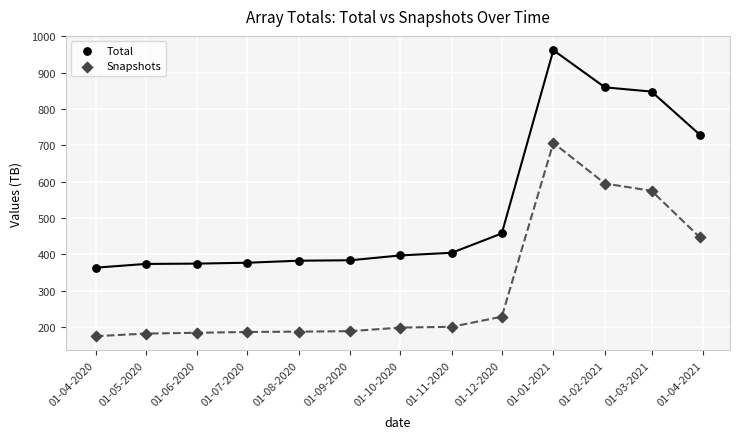

What are all the series names shown in the legend?

Total, Snapshots